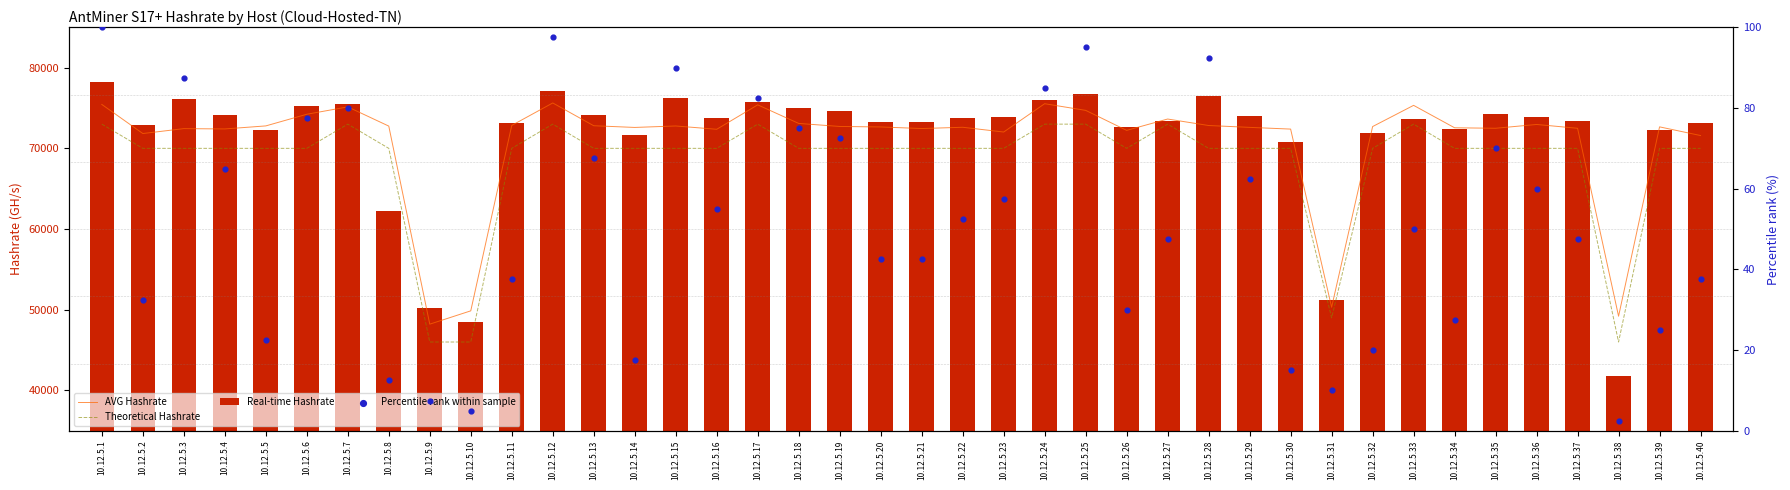

Is the value of AVG Hashrate at 10.12.5.1 greater than the value of Theoretical Hashrate at 10.12.5.17?

Yes